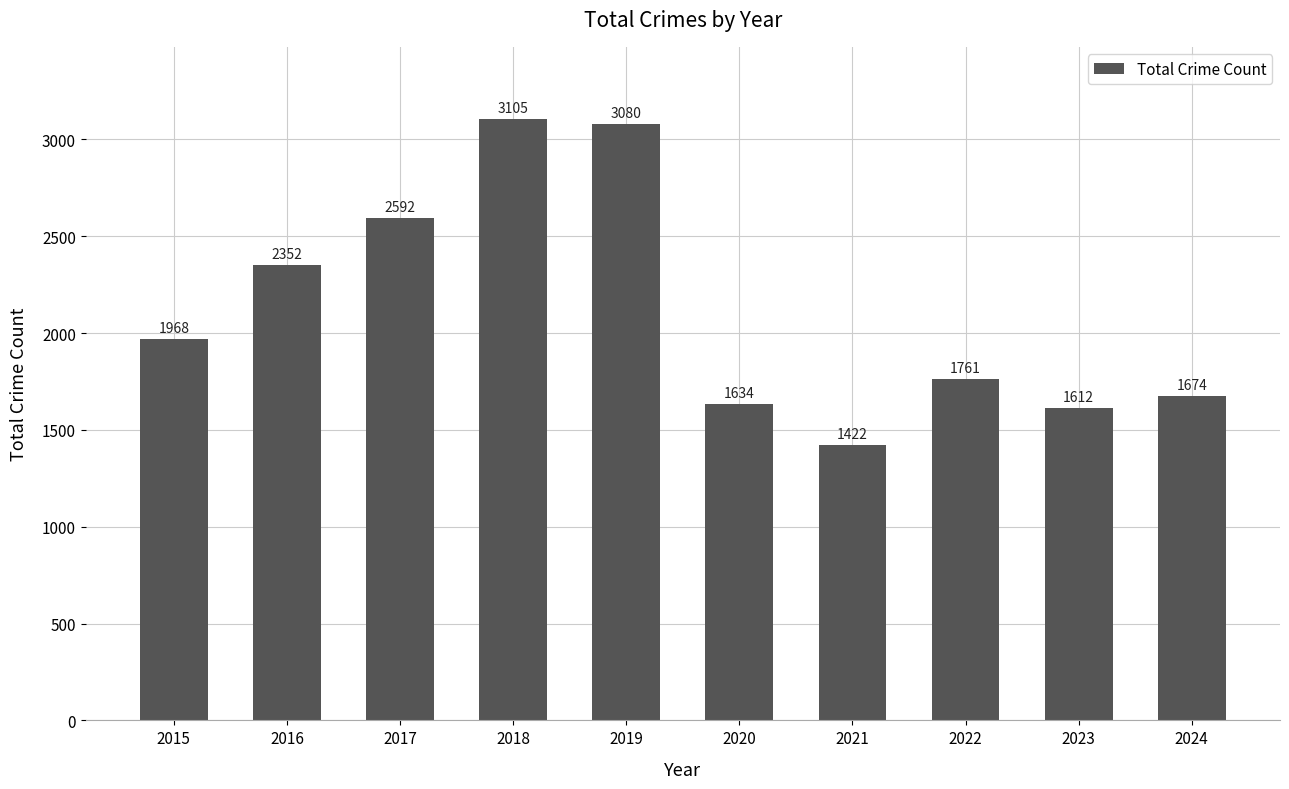

At which category does the chart reach its peak across all series?

2018